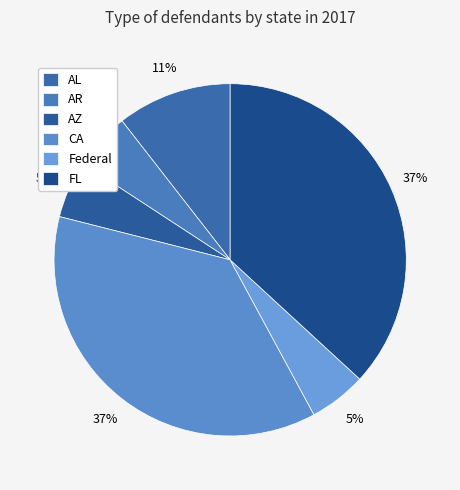

To the nearest percent, what percentage of the pie is AZ?

5%